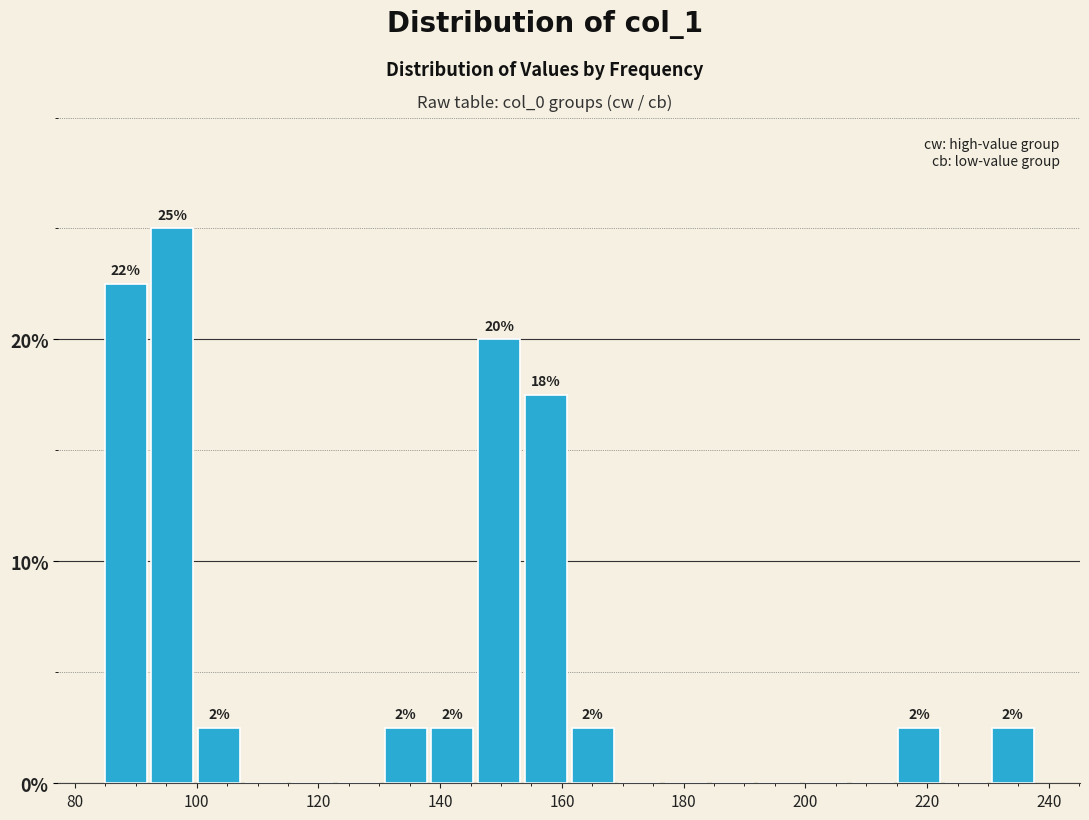

Around what value on the x-axis is the tallest bar? Give the approximate position of its centre, as read against the axis.

96